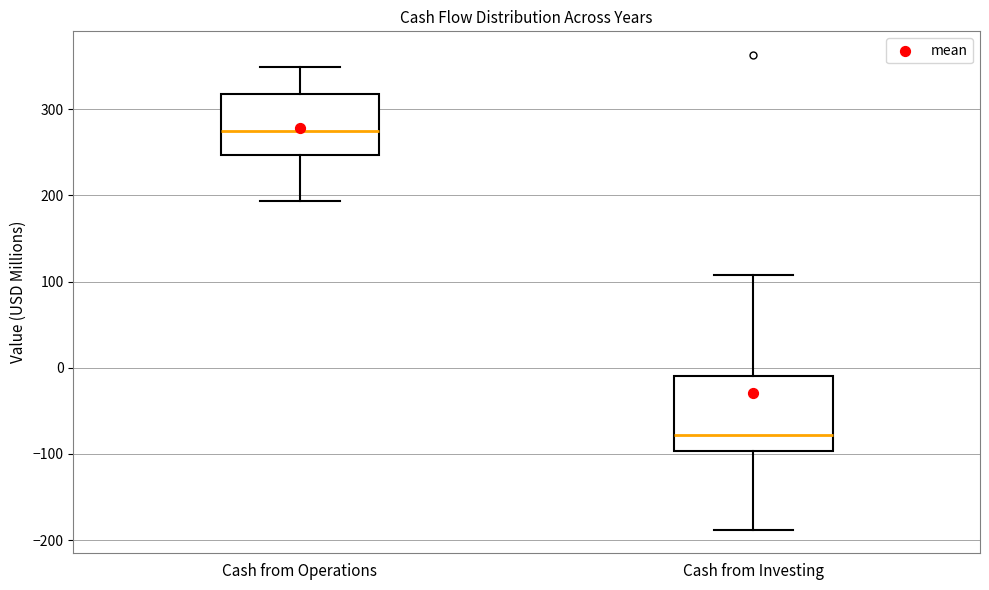

Reading left to right, read every box against the y-axis: the position of its median line, the range the box covers, and the ends of its whiskers. The values are not printed on the chart, so give them approximately, as read against the axis.

Cash from Operations: median 270, box 250 to 320, whiskers 190 to 350
Cash from Investing: median -80, box -100 to -10, whiskers -190 to 110